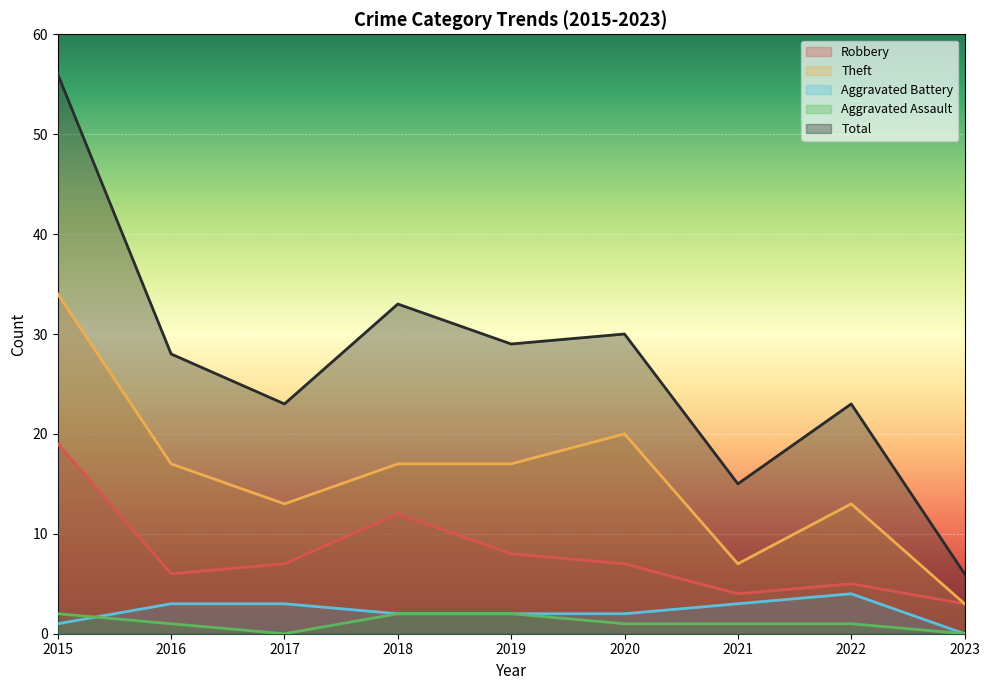

How many lines are shown in the chart?

5